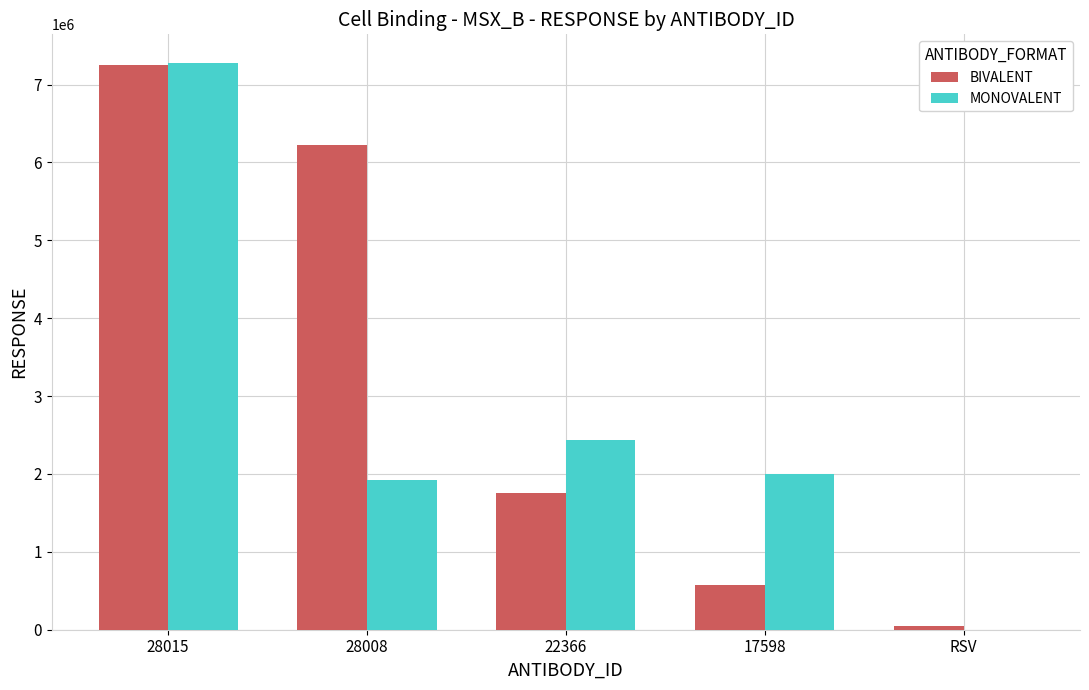

Where does the BIVALENT series first go above 1754864?

28015